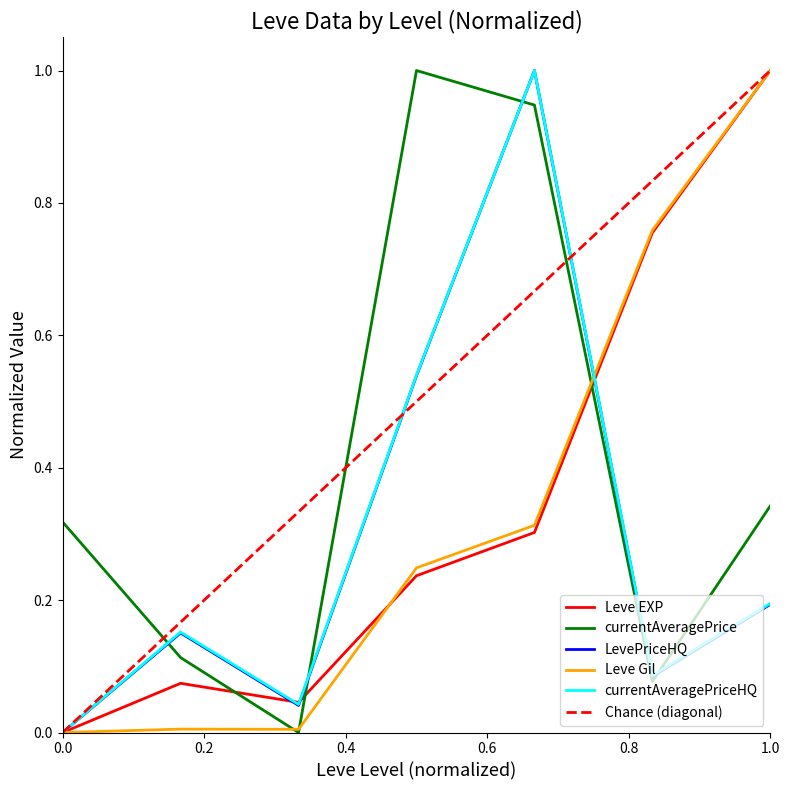

What is the sum of the Leve EXP values at 20 and 10?

0.3